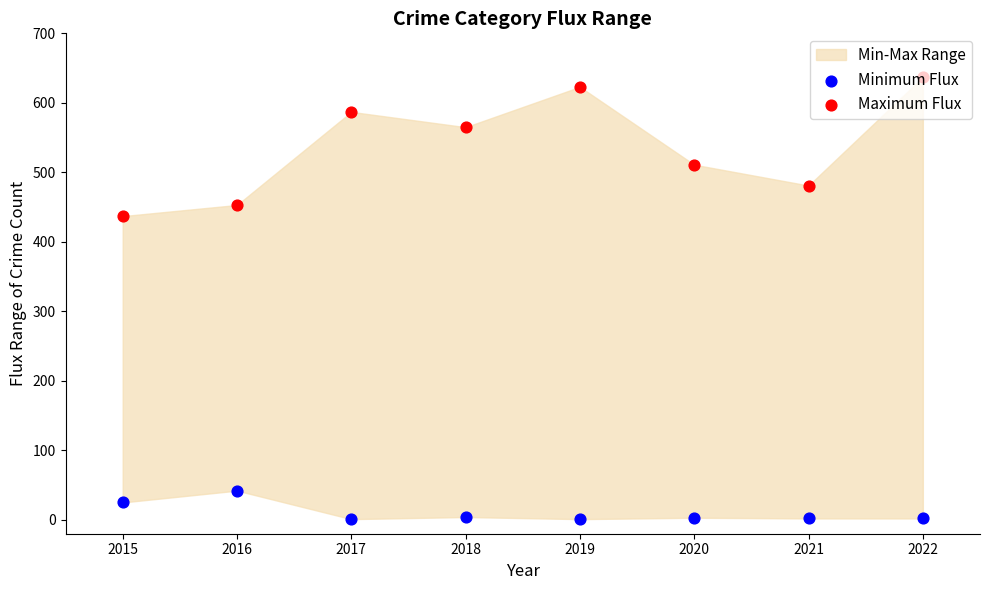

Which series has the largest Y range (max minus min)?

Maximum Flux